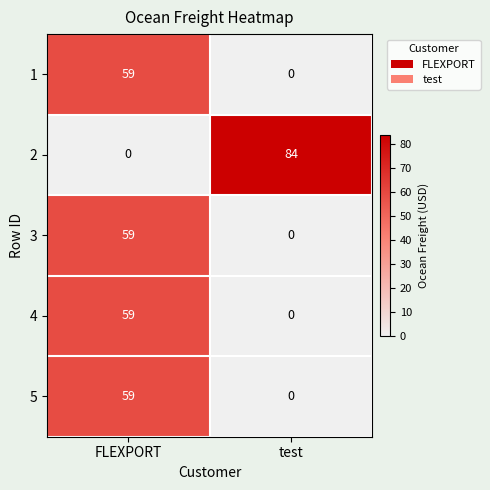

At which category is the sum across all series the highest?

FLEXPORT